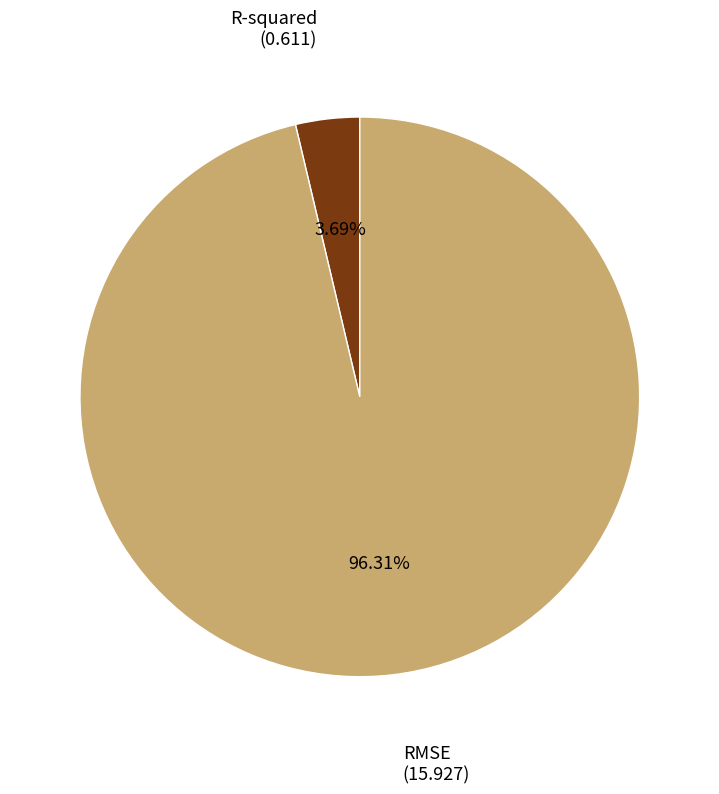

How many segments does this pie chart have?

2